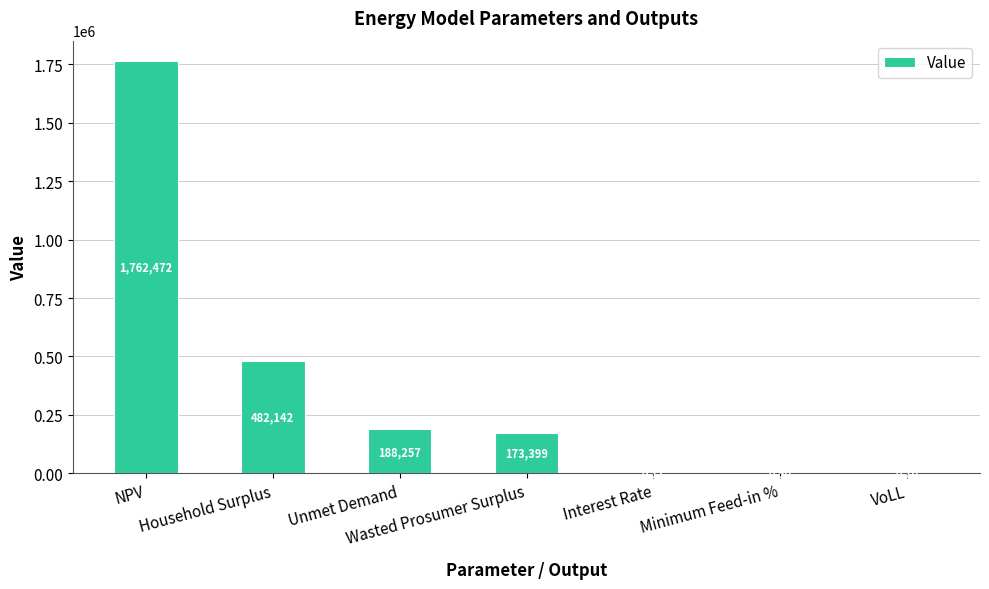

At which category does the chart reach its peak across all series?

NPV